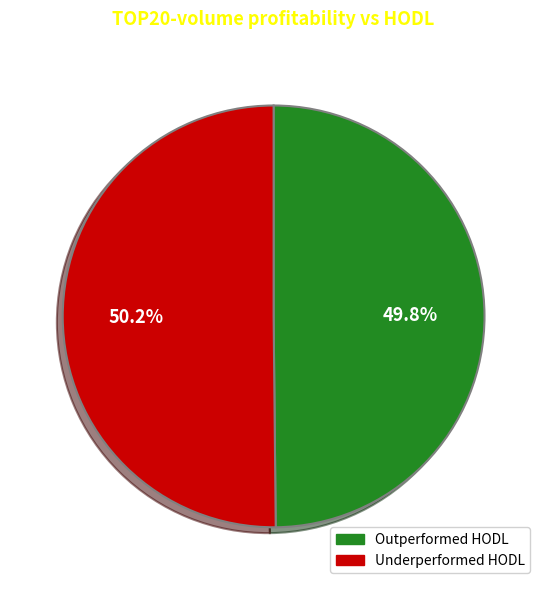

Approximately how many times larger is the value at Underperformed HODL compared to Outperformed HODL?

1.0